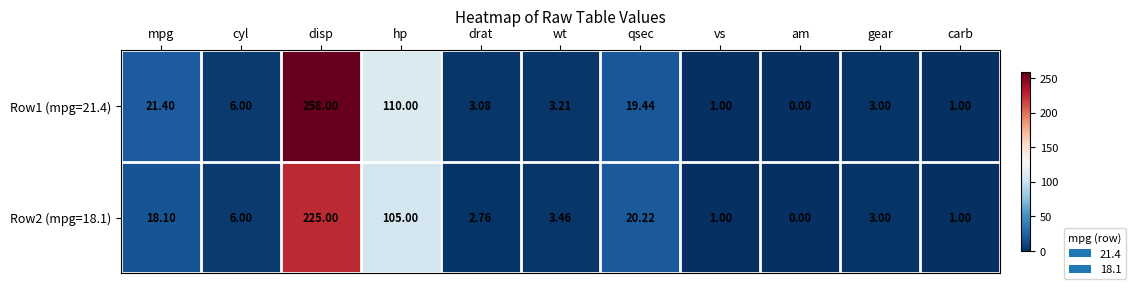

Which label corresponds to the largest value in the chart?

disp